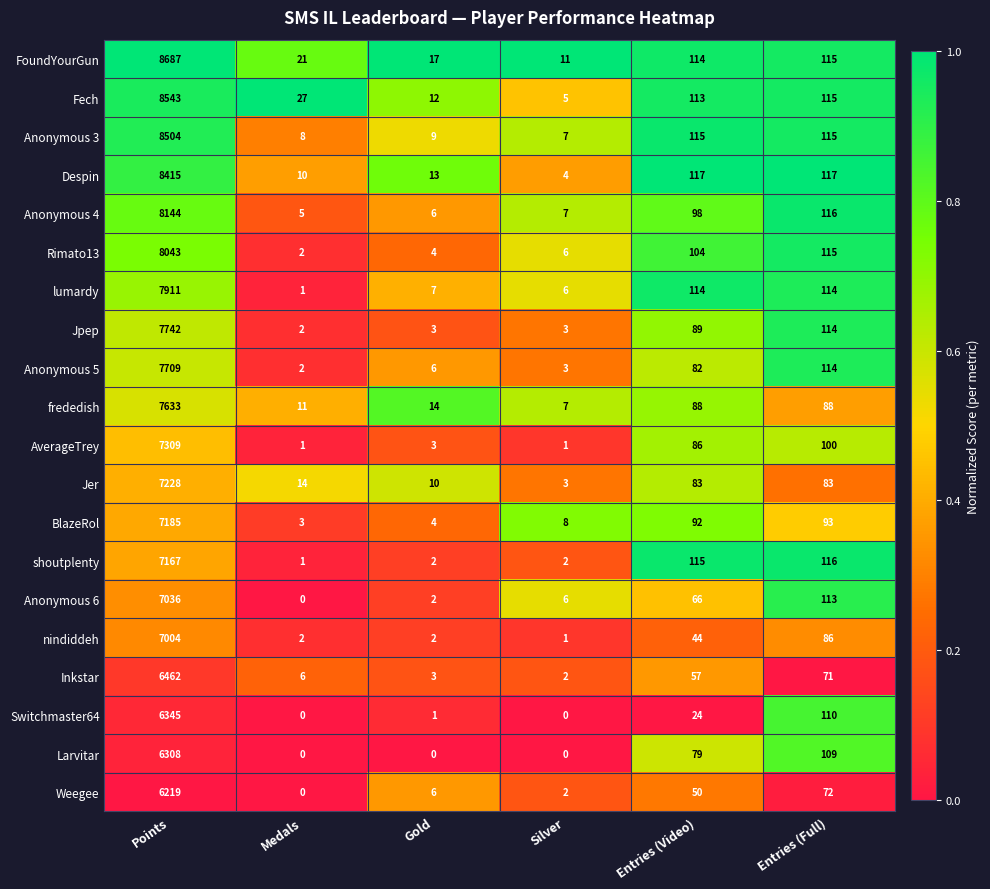

What is the difference between the highest and lowest values at Silver?

11